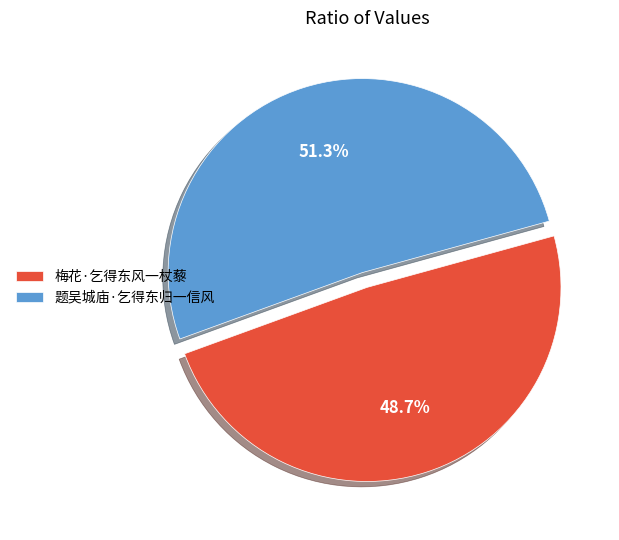

How many segments does this pie chart have?

2